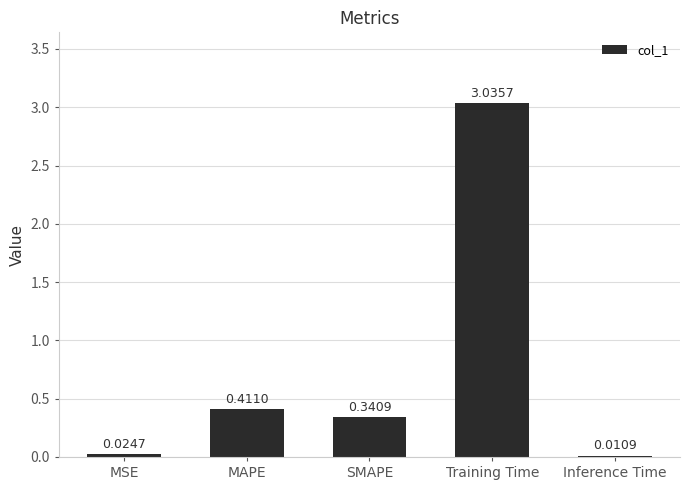

Which label corresponds to the largest value in the chart?

Training Time